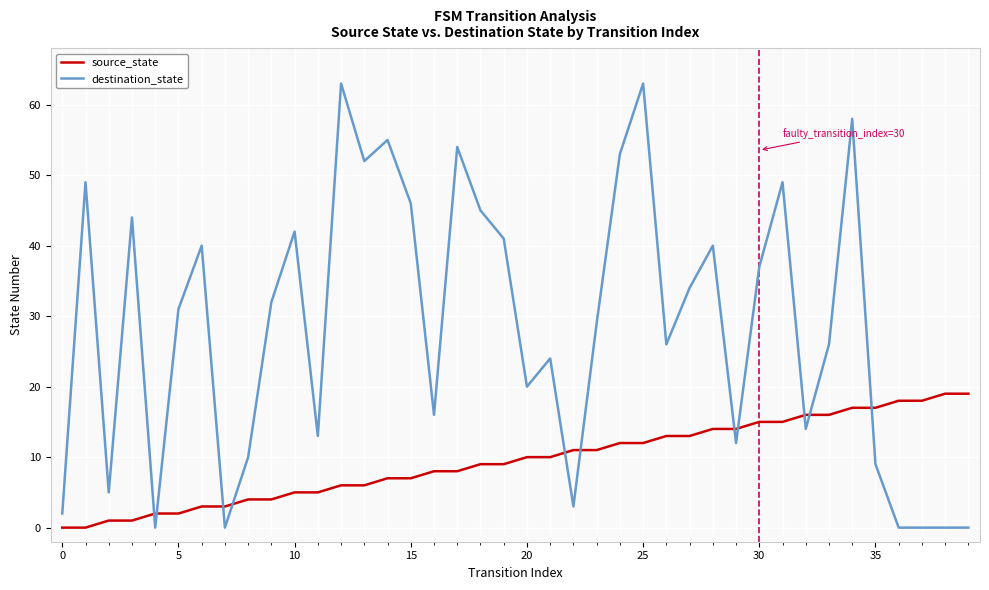

Which series has the largest total across all categories?

destination_state